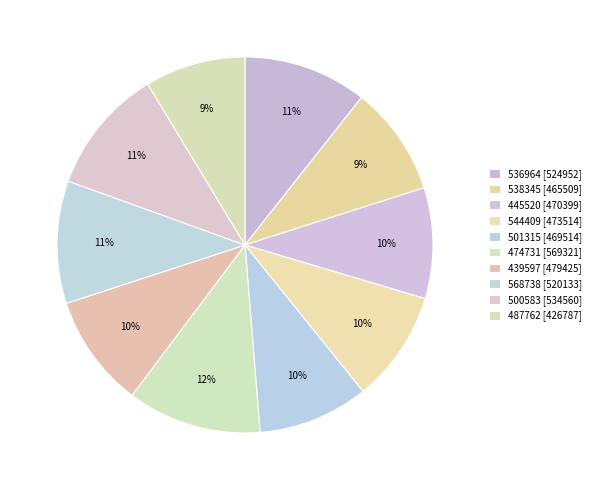

True or false: 536964 accounts for 11% of the total.

True